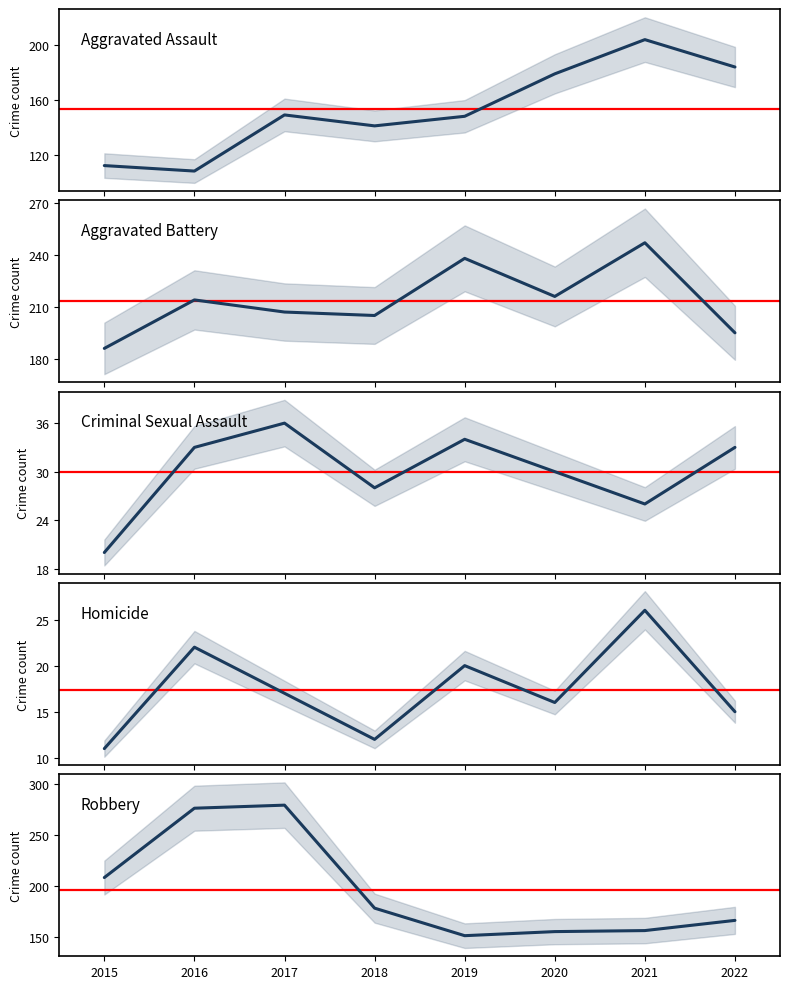

True or false: Robbery has more than 1 interior local peaks.

False